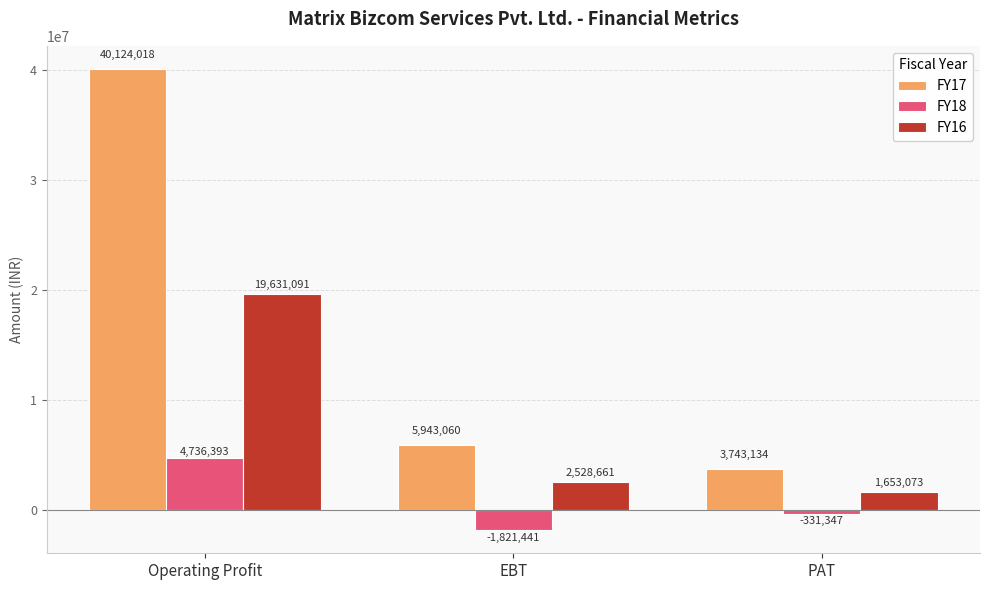

What is the sum of the FY16 values at PAT and EBT?

4181734